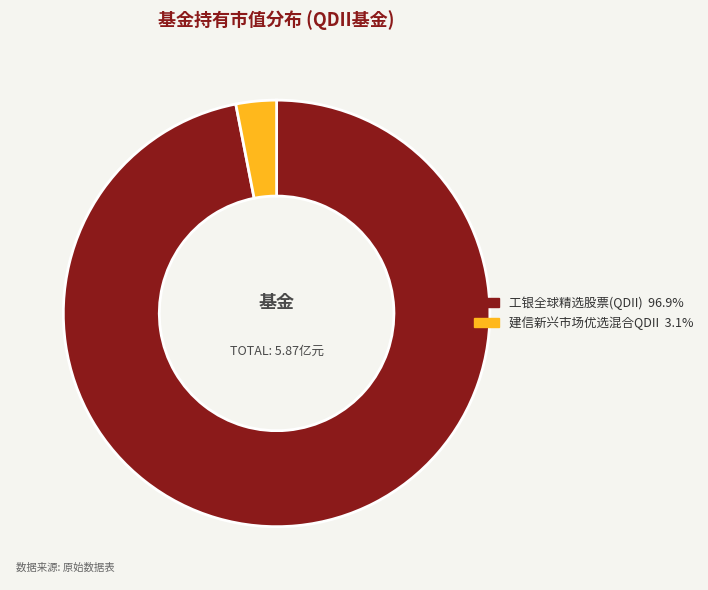

Is 工银全球精选股票(QDII) the majority of the pie?

Yes